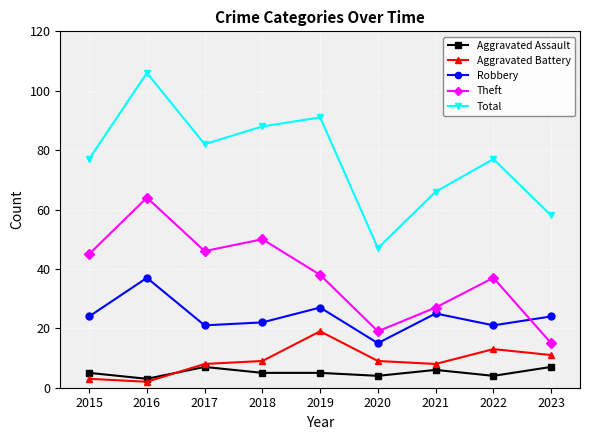

Reading left to right, list all the values displayed in this chart.

Aggravated Assault: 5	3	7	5	5	4	6	4	7
Aggravated Battery: 3	2	8	9	19	9	8	13	11
Robbery: 24	37	21	22	27	15	25	21	24
Theft: 45	64	46	50	38	19	27	37	15
Total: 77	106	82	88	91	47	66	77	58